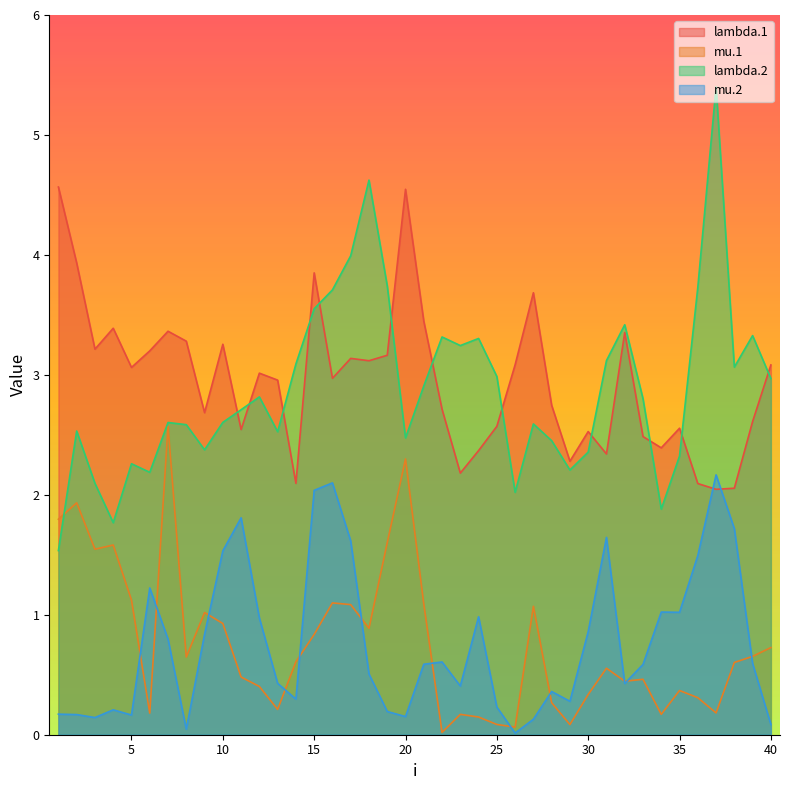

Which series has the largest total across all categories?

lambda.1